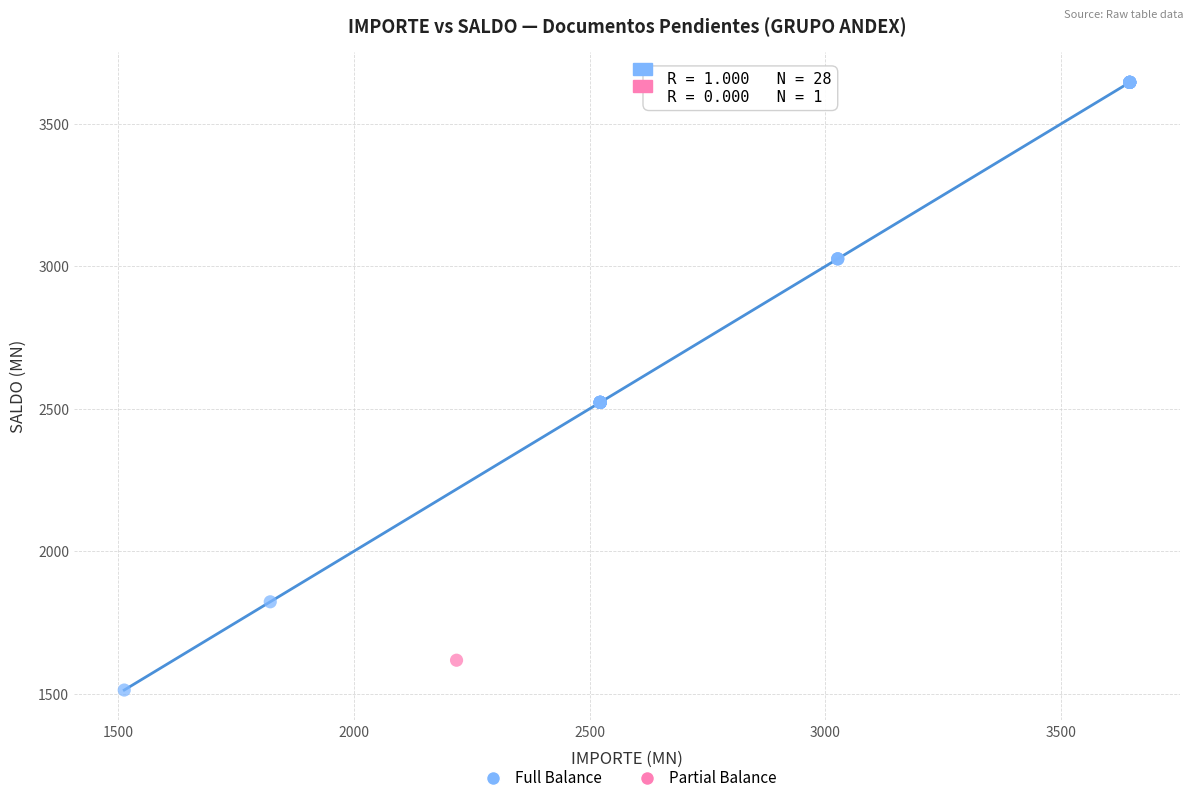

What are all the series names shown in the legend?

Full Balance, Partial Balance